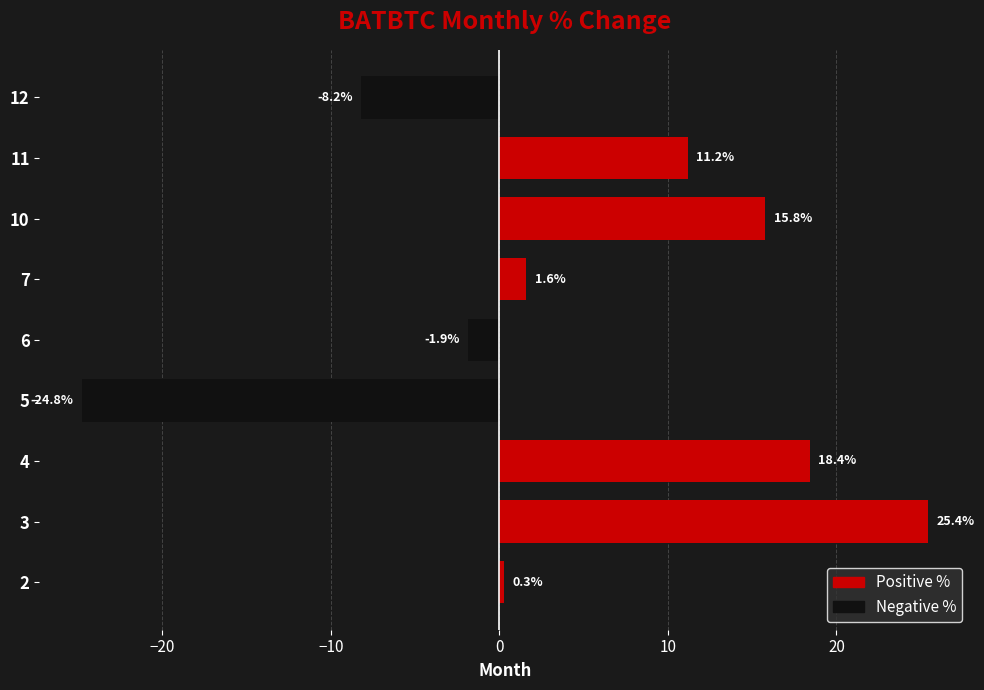

Rank the categories by value from highest to lowest.

3, 4, 10, 11, 7, 2, 6, 12, 5